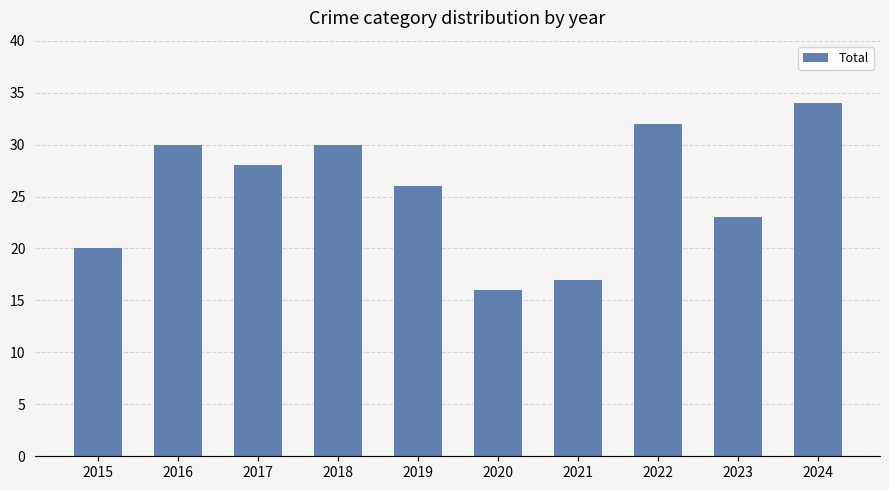

True or false: the data shows 28 at 2015.

False